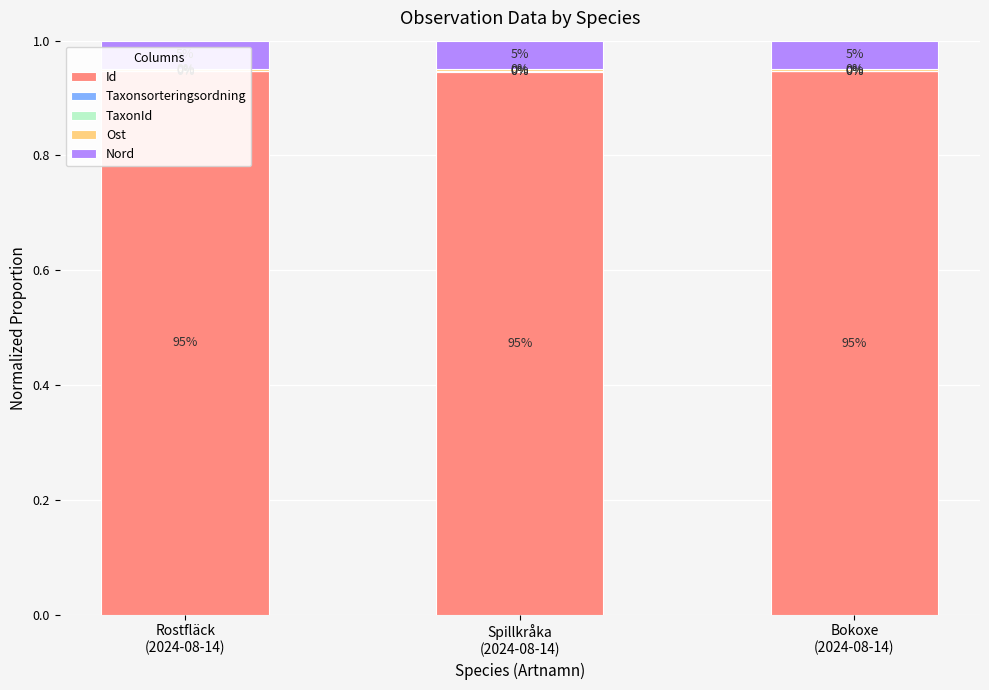

At which category does the chart reach its minimum across all series?

Rostfläck
(2024-08-14)